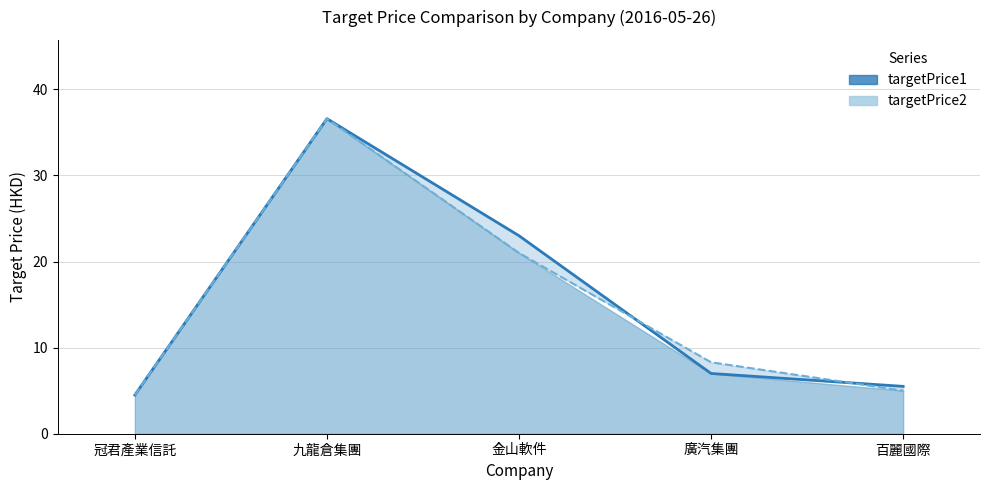

Reading left to right, extract all data points from this chart.

targetPrice1: 冠君產業信託=4.5	九龍倉集團=36.6	金山軟件=23.0	廣汽集團=7.0	百麗國際=5.5
targetPrice2: 冠君產業信託=4.5	九龍倉集團=36.6	金山軟件=21.0	廣汽集團=8.3	百麗國際=5.0